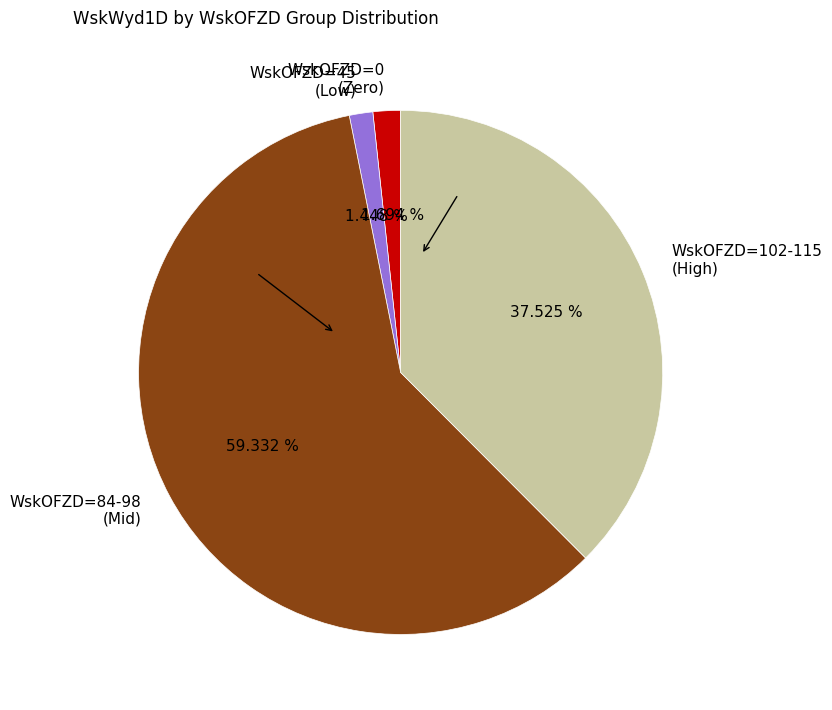

Approximately how many times larger is the value at WskOFZD=102-115 (High) compared to WskOFZD=45 (Low)?

25.9